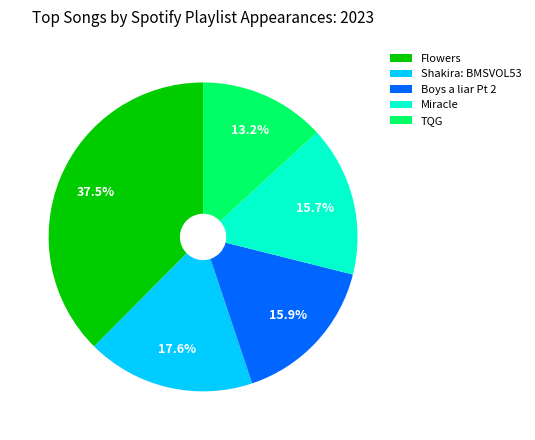

Between Miracle and TQG, which is larger?

Miracle